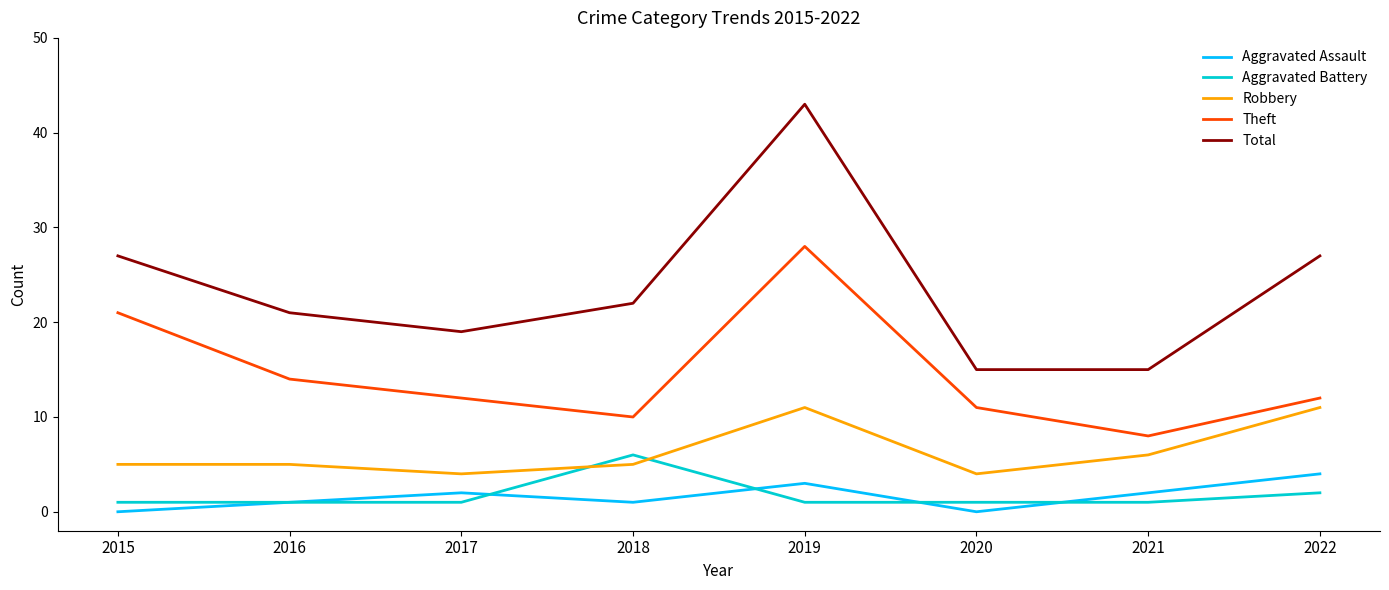

Reading left to right, list all the values displayed in this chart.

Aggravated Assault: 2015=0	2016=1	2017=2	2018=1	2019=3	2020=0	2021=2	2022=4
Aggravated Battery: 2015=1	2016=1	2017=1	2018=6	2019=1	2020=1	2021=1	2022=2
Robbery: 2015=5	2016=5	2017=4	2018=5	2019=11	2020=4	2021=6	2022=11
Theft: 2015=21	2016=14	2017=12	2018=10	2019=28	2020=11	2021=8	2022=12
Total: 2015=27	2016=21	2017=19	2018=22	2019=43	2020=15	2021=15	2022=27